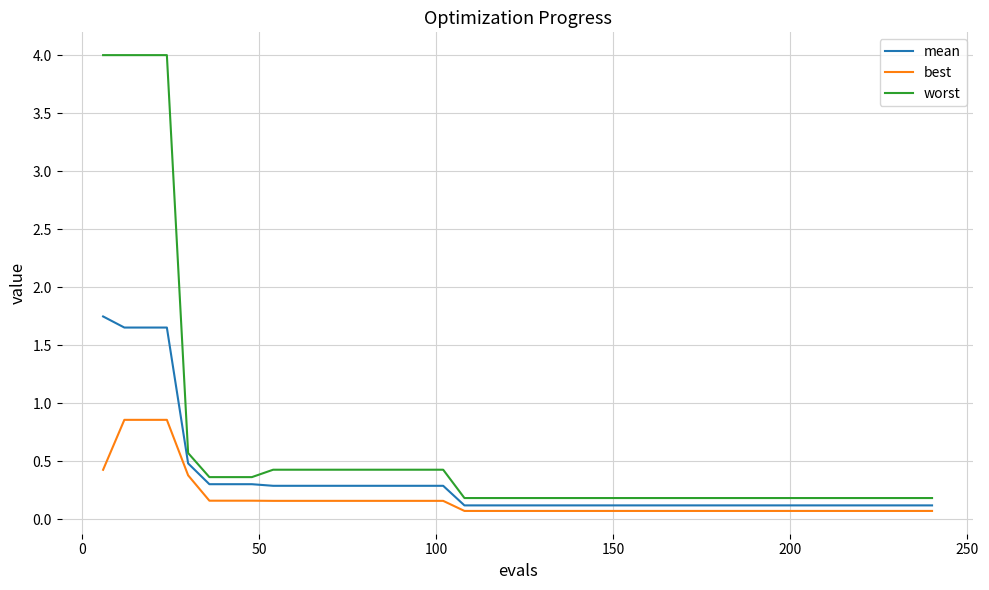

Which series has the widest spread of values?

worst